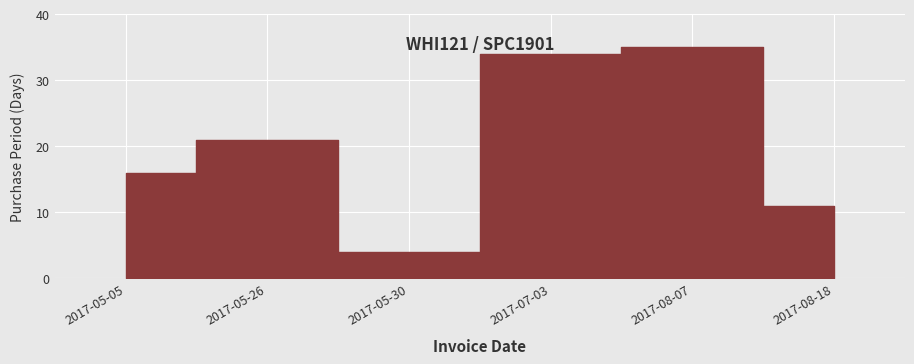

What is the smallest value displayed?

4